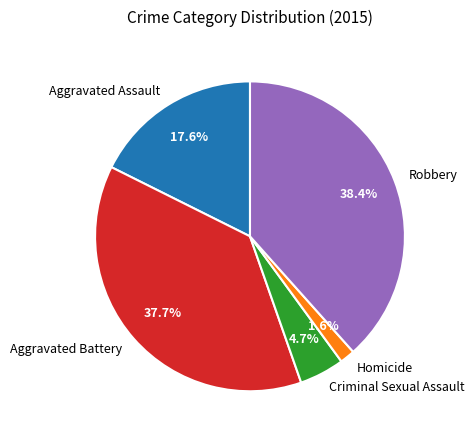

What is the total percentage of Aggravated Assault and Robbery?

56.0%